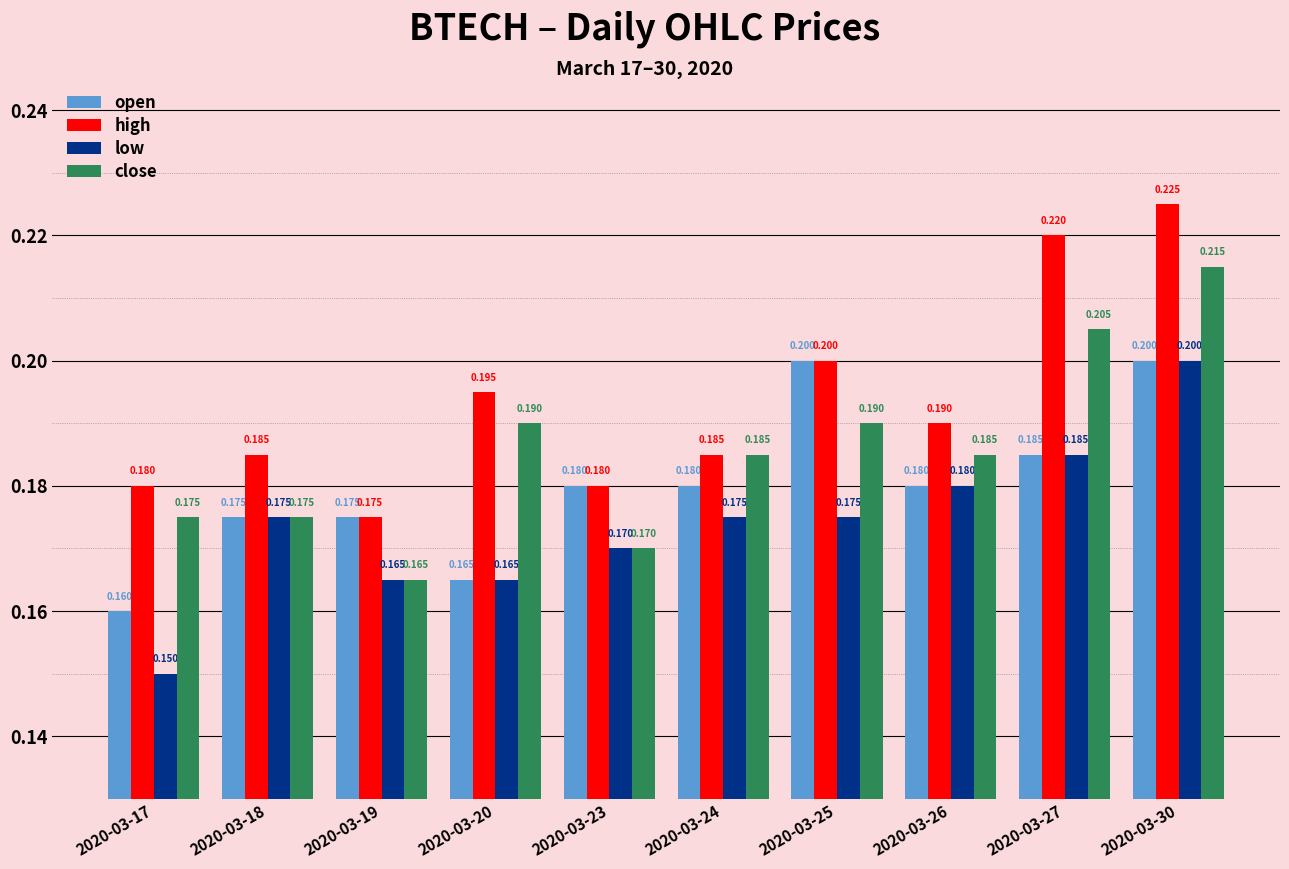

List the series in order of their overall mean, highest first.

high, close, open, low